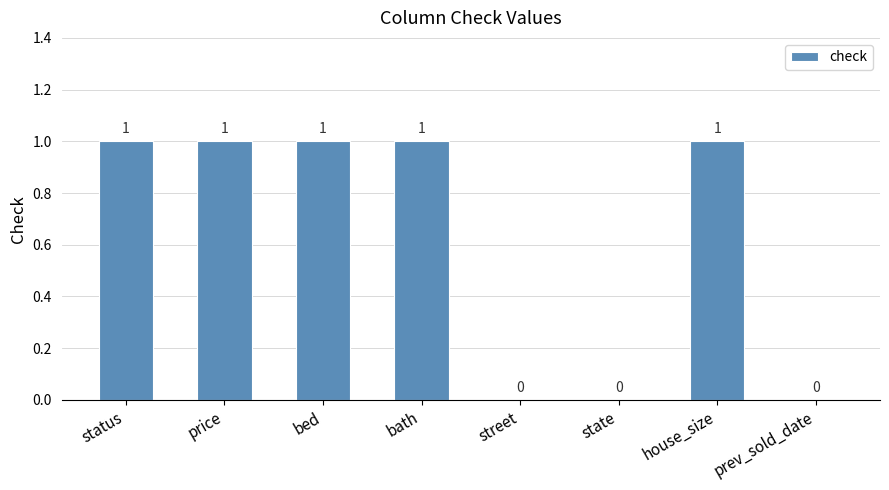

Between bath and street, which is larger?

bath